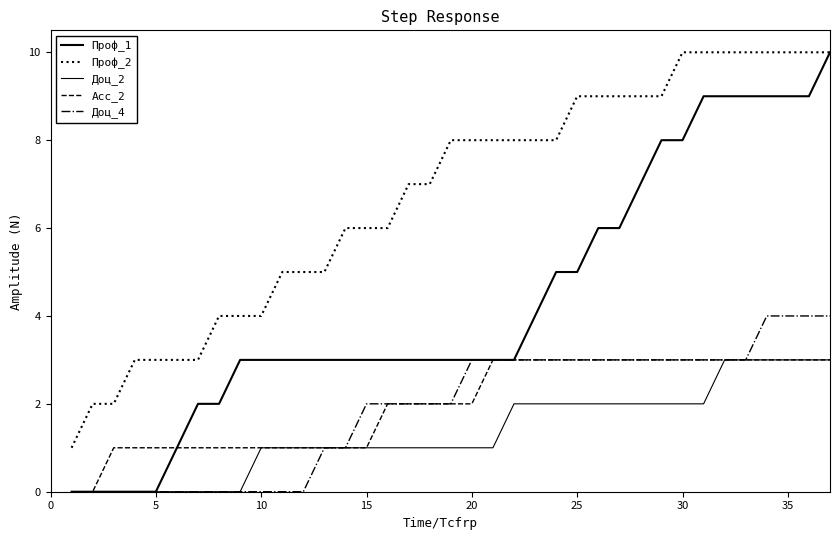

Does the chart display data point markers on the line(s)?

No